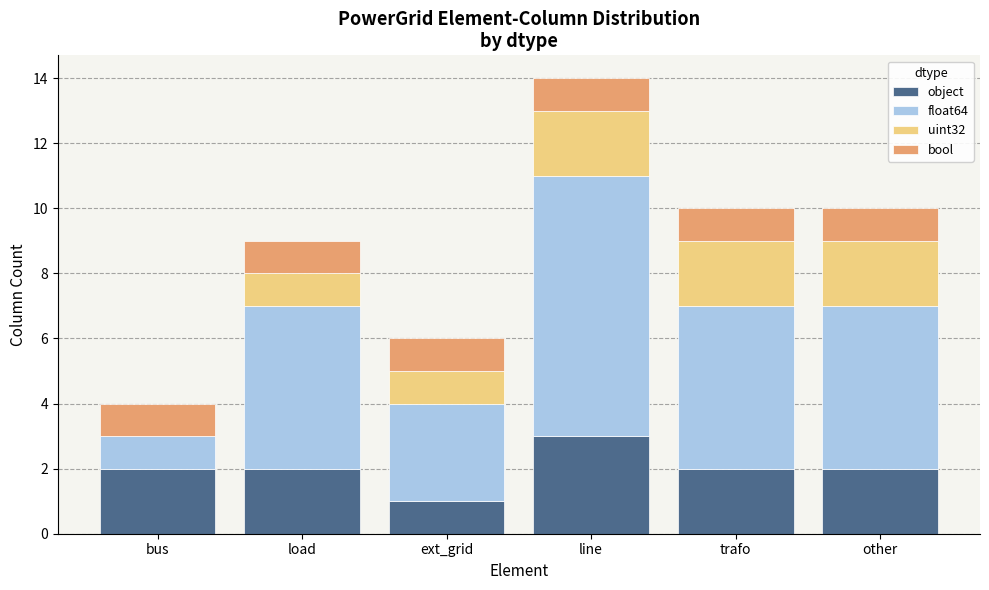

How many series are shown in this chart?

4